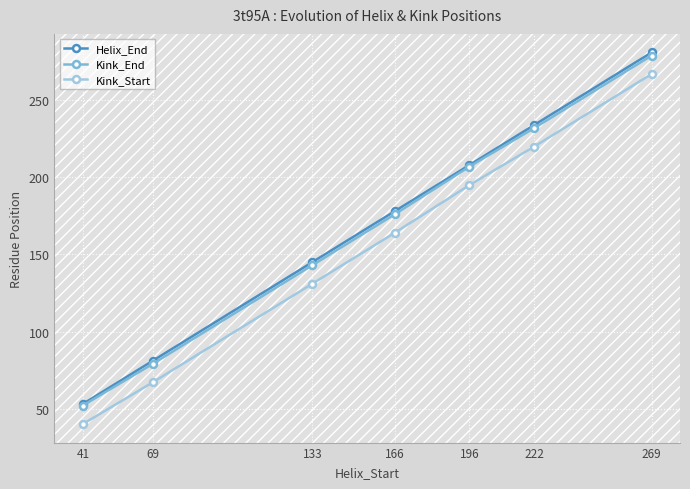

Reading left to right, what are all the values shown in this chart?

Helix_End: 53	81	145	178	208	234	281
Kink_End: 52	79	143	176	207	232	279
Kink_Start: 40	67	131	164	195	220	267